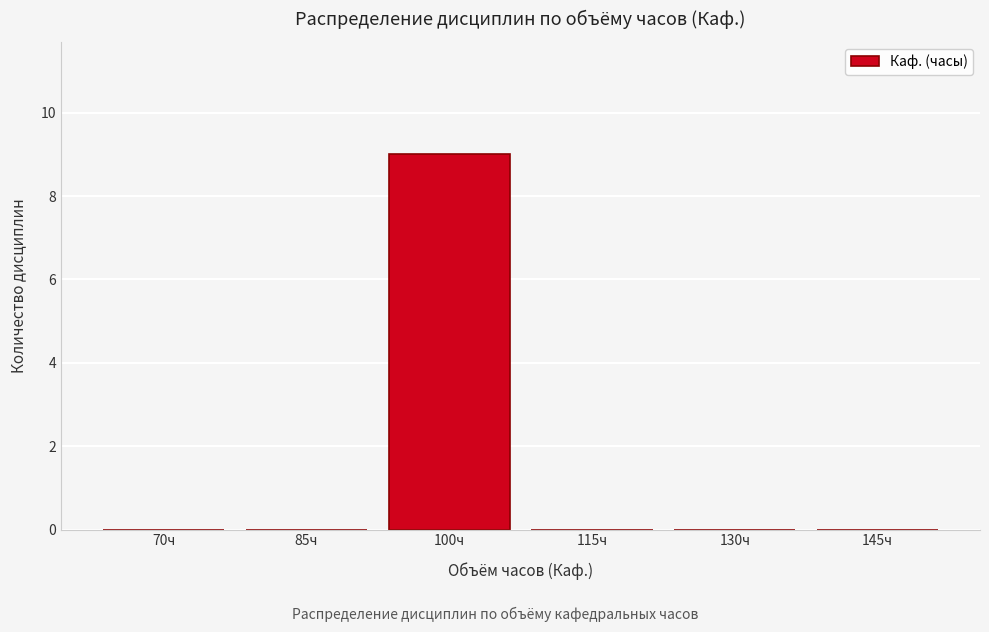

Reading left to right, what are all the values shown in this chart?

70ч=0	85ч=0	100ч=9	115ч=0	130ч=0	145ч=0